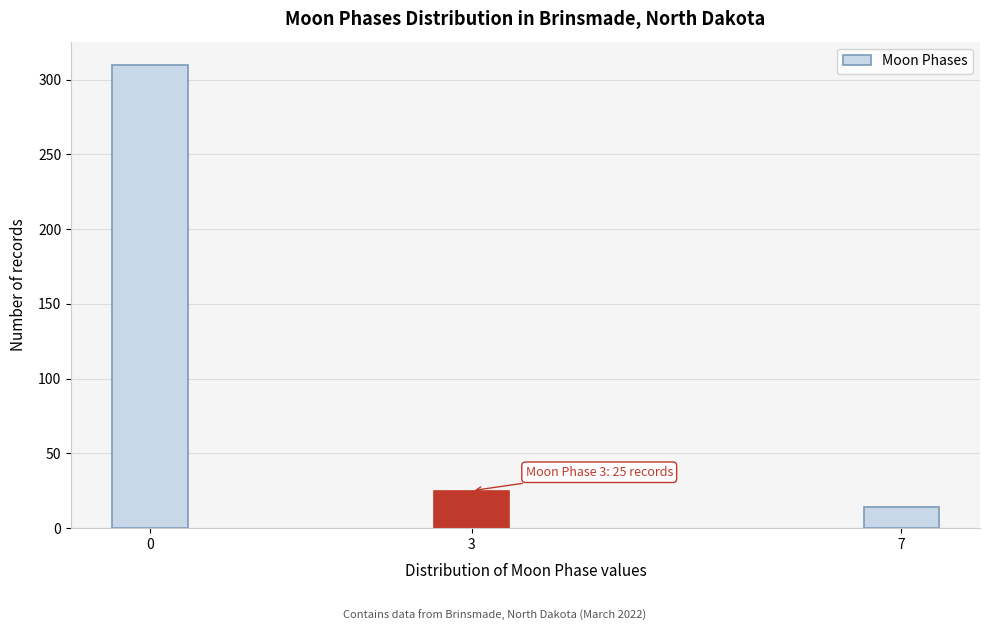

Reading right to left, what are all the values shown in this chart?

14	25	310